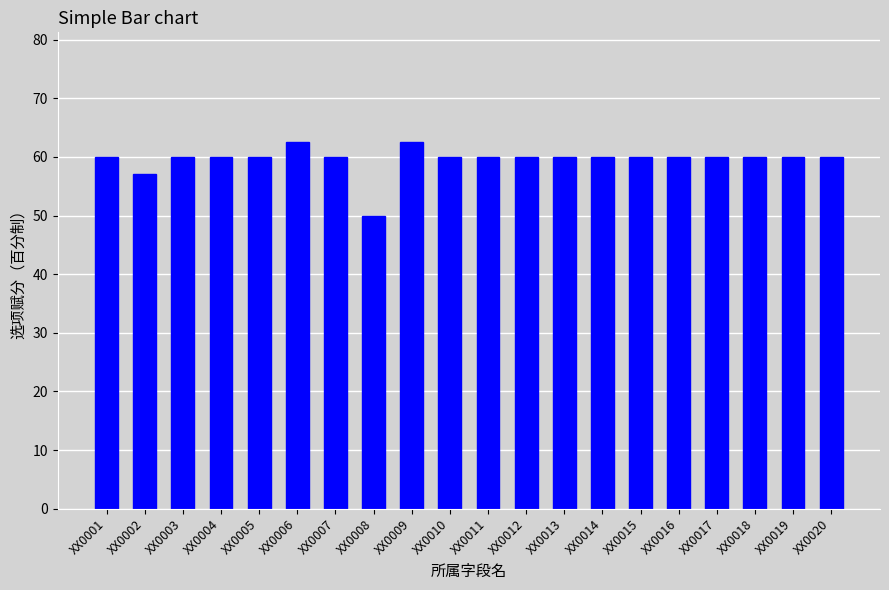

What is the ratio of the value at XX0012 to the value at XX0006?

1.0